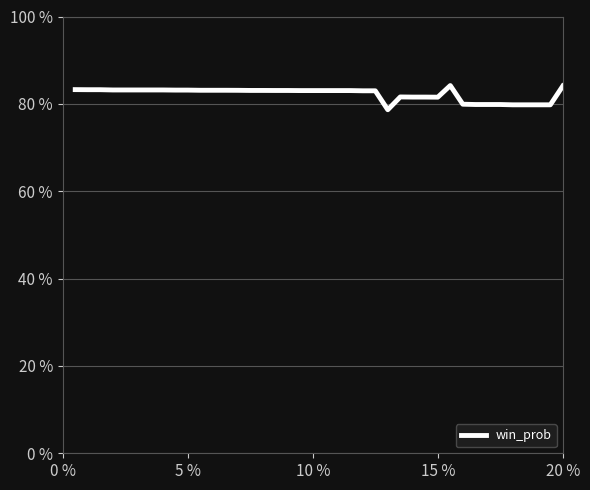

What is the difference between the maximum and minimum values?

5.5